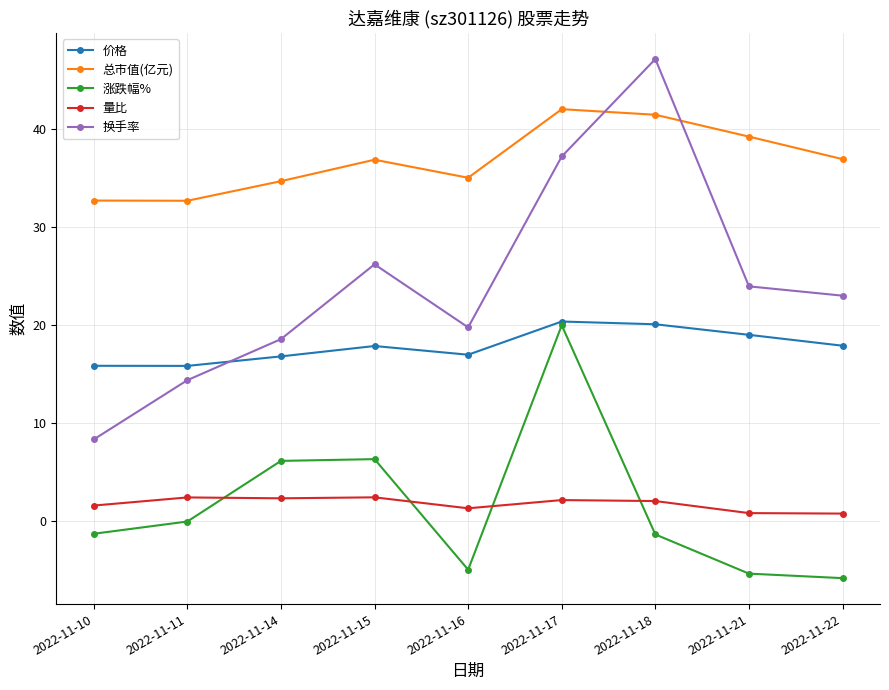

What is the maximum value shown in the chart?

47.2